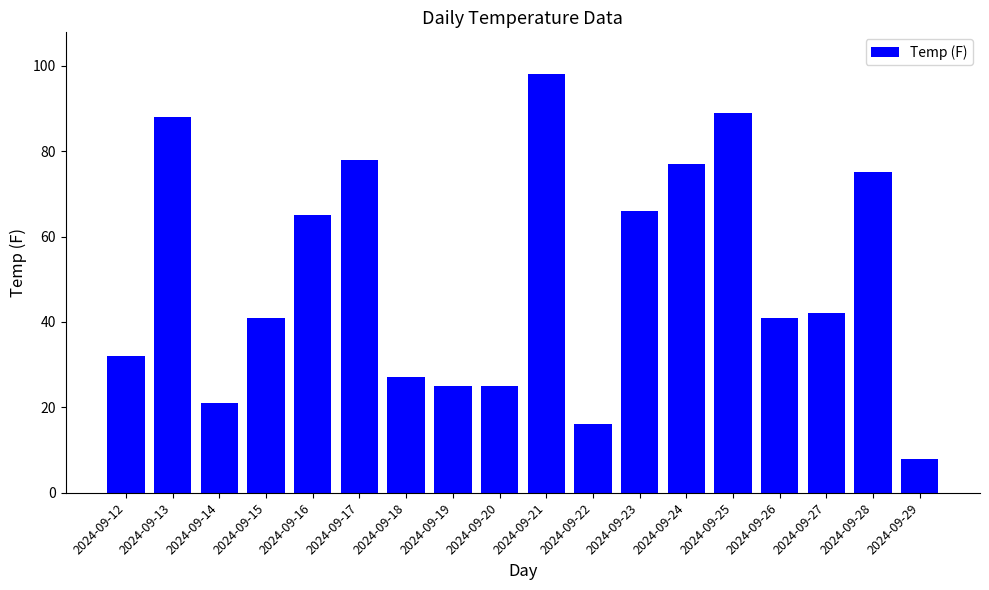

What is the ratio of the value at 2024-09-24 to the value at 2024-09-21?

0.8